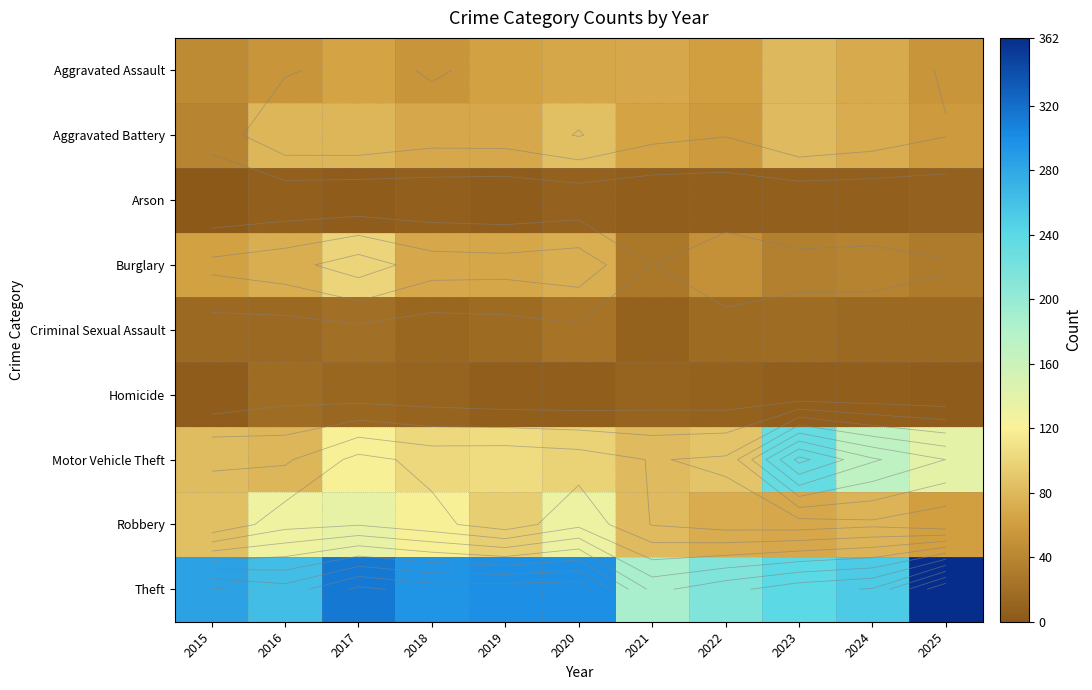

At which category is the sum across all series the highest?

2017